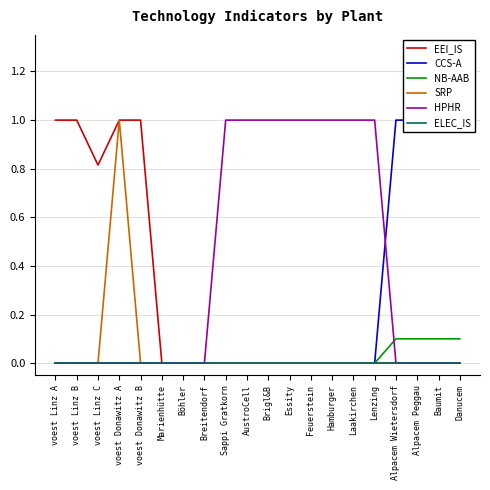

What is the difference between the highest and lowest values at Feuerstein?

1.0